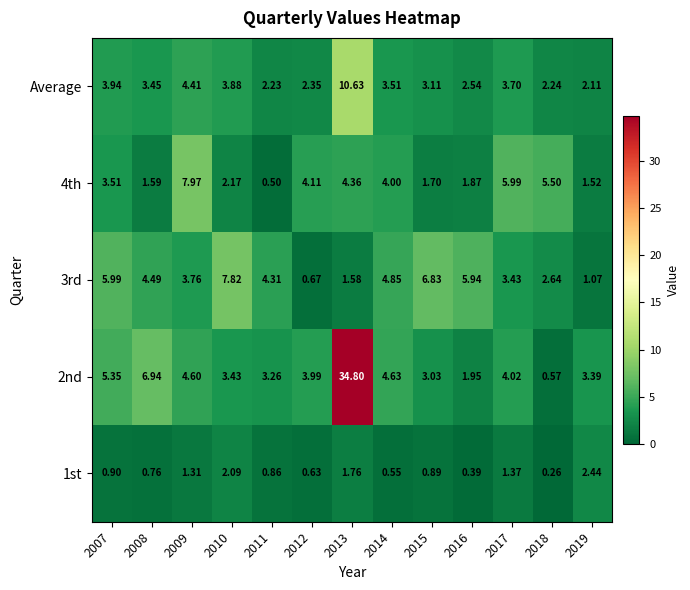

Is the value of 1st at 2010 greater than the value of Average at 2019?

No